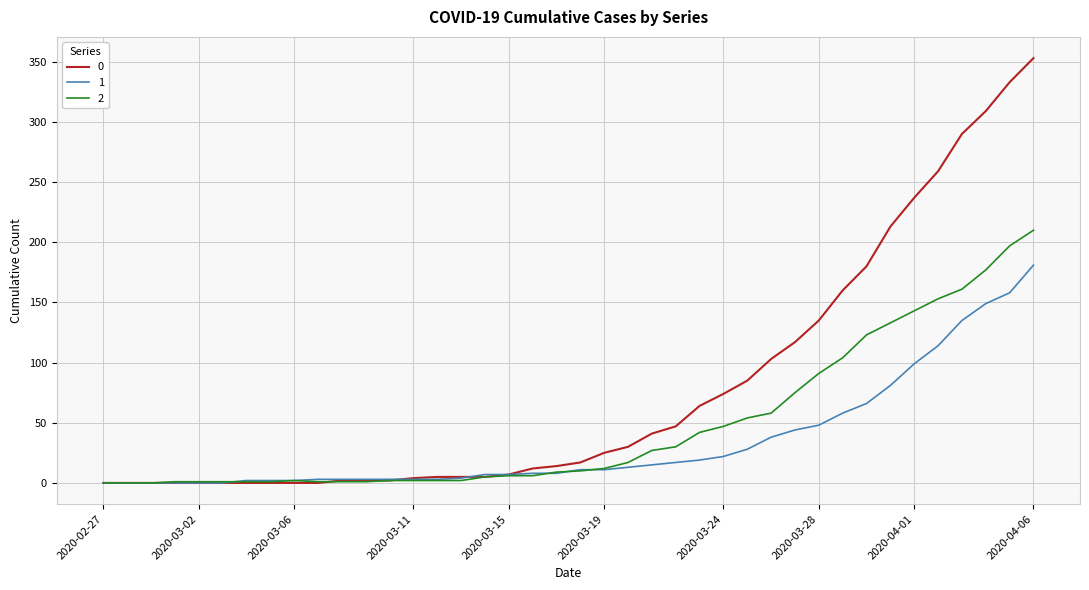

List the series in order of their overall mean, highest first.

0, 2, 1